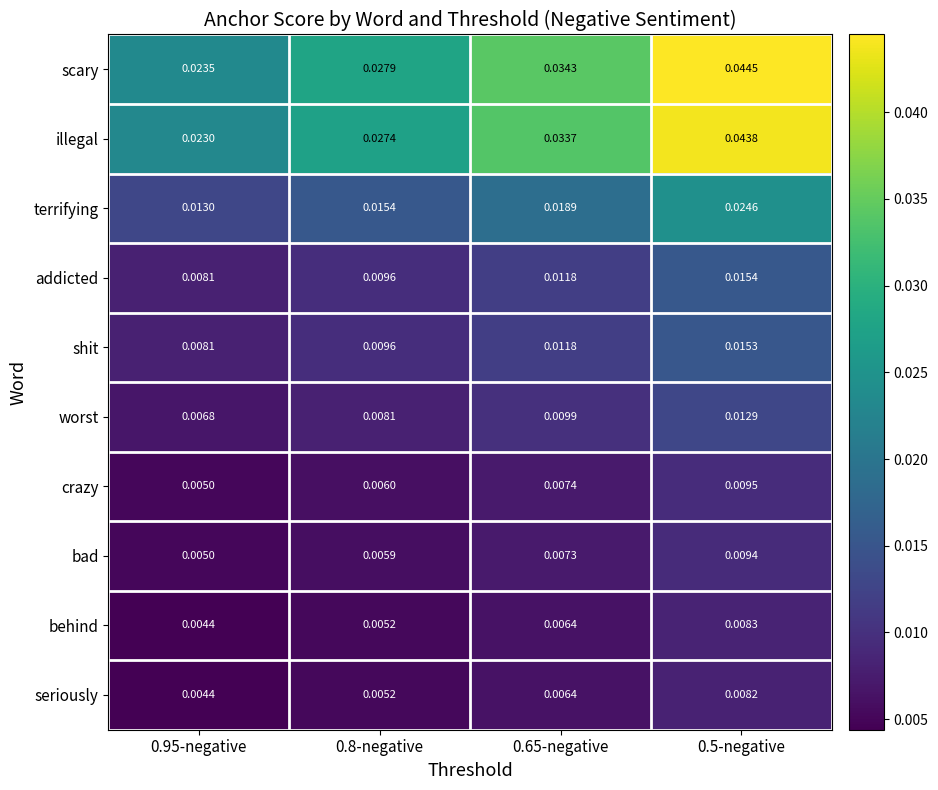

Is the value of addicted at 0.5-negative greater than the value of terrifying at 0.5-negative?

No